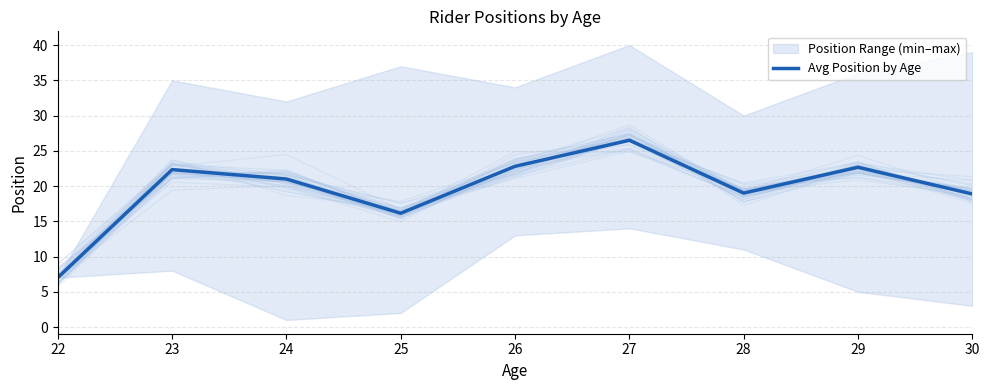

Between 22 and 28, which is larger?

28